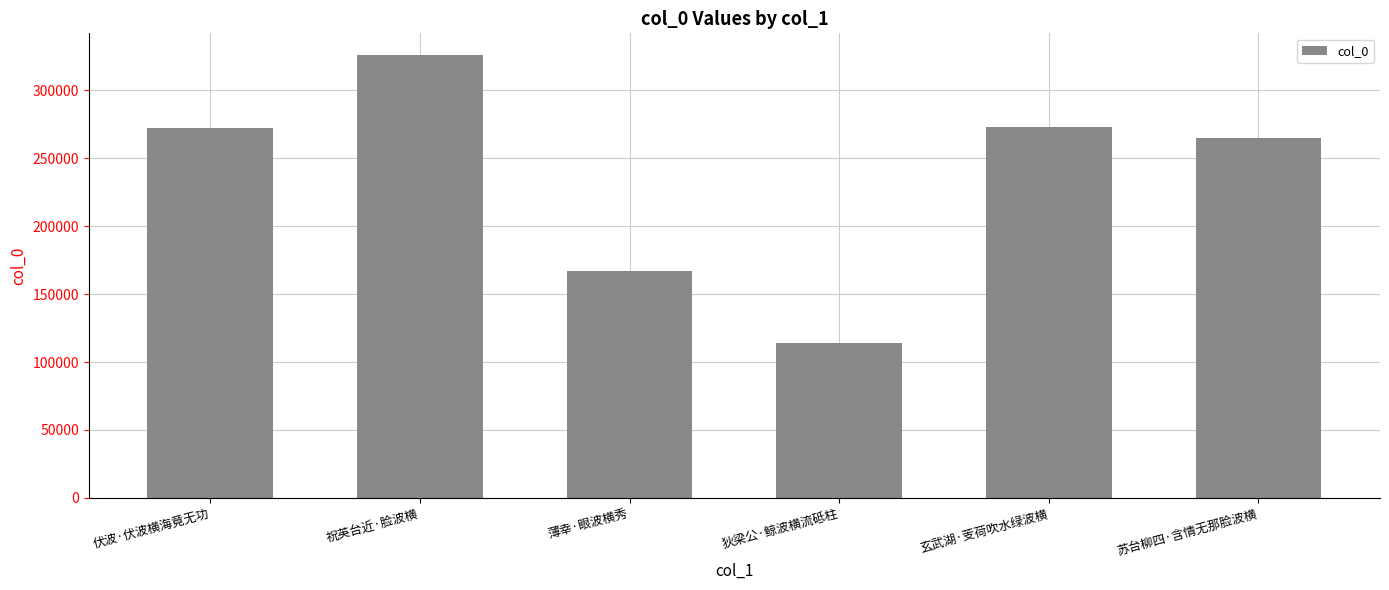

What is the sum of all values?

1416523